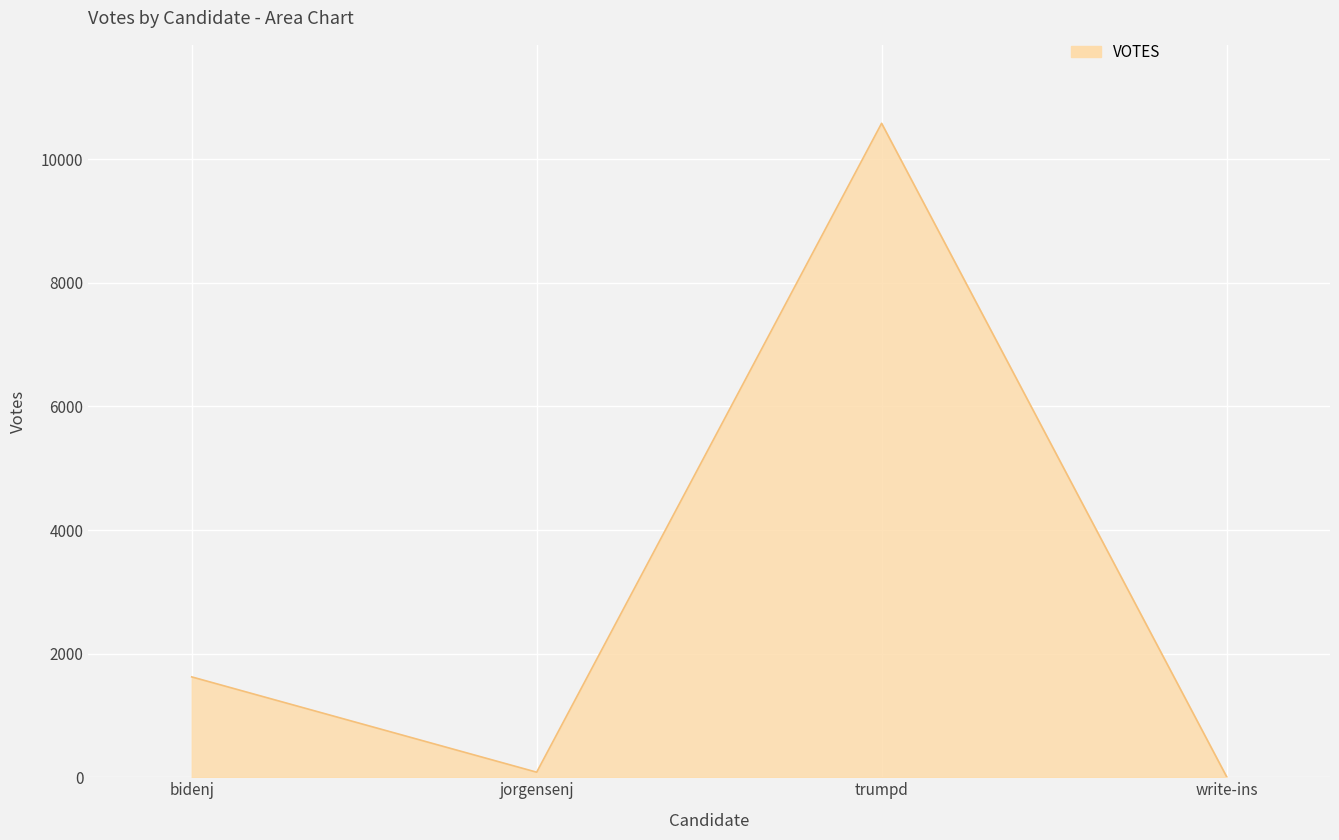

The chart shows a value of 12 at write-ins. True or false?

True